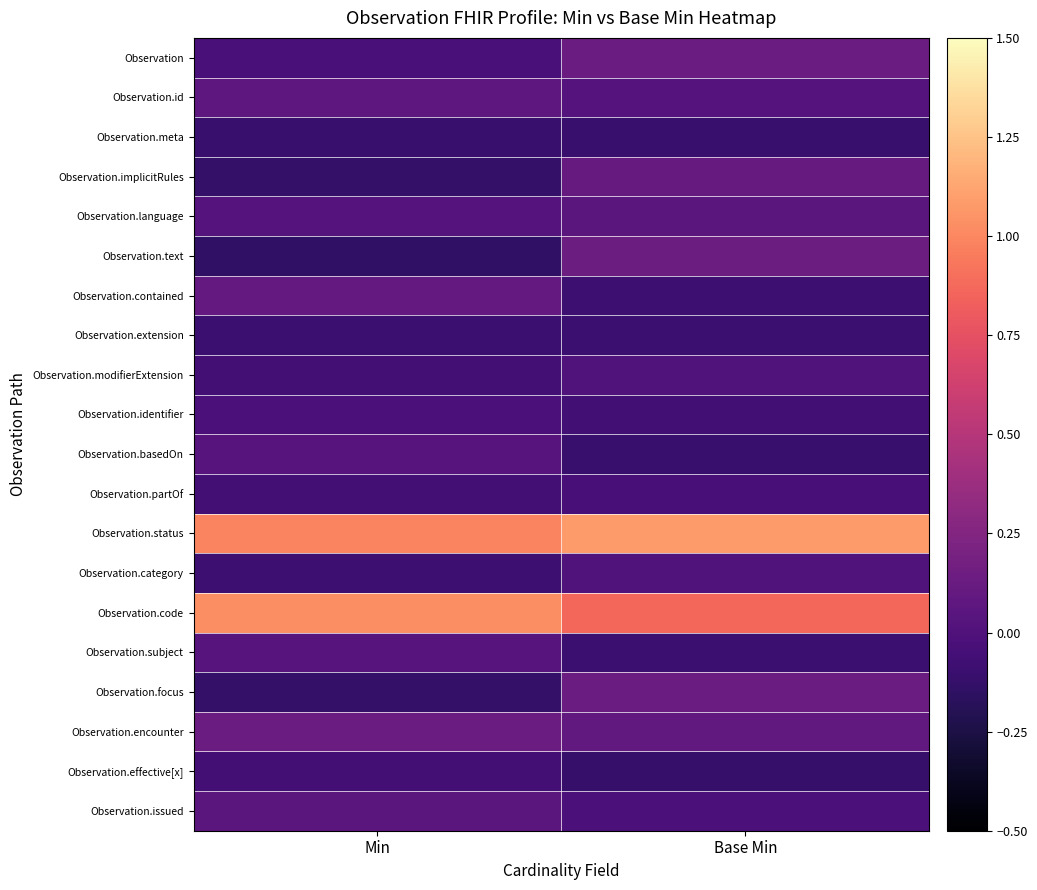

Which series has the largest total across all categories?

Observation.status